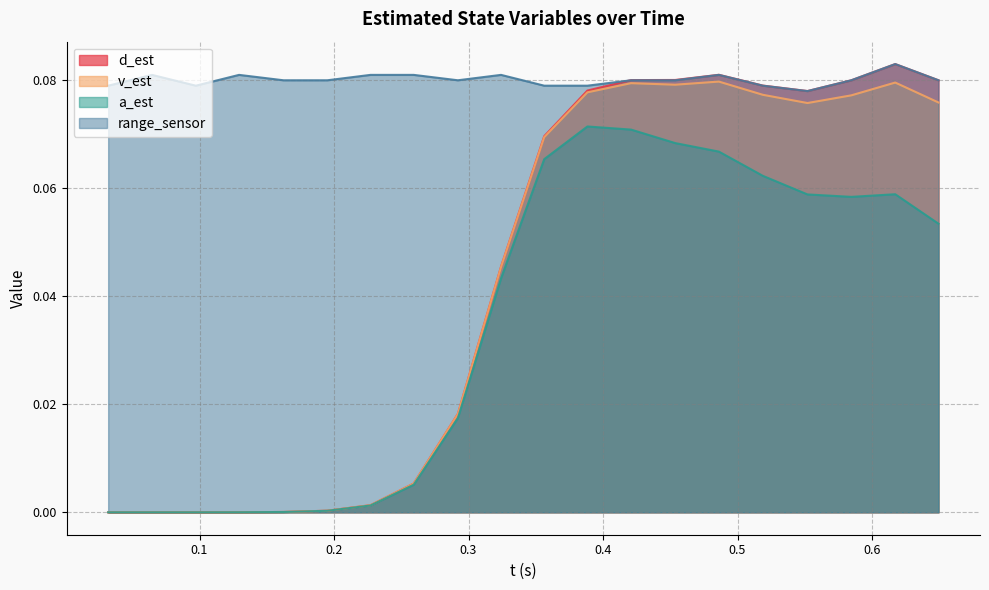

How many range_sensor values are between 0 and 1?

20